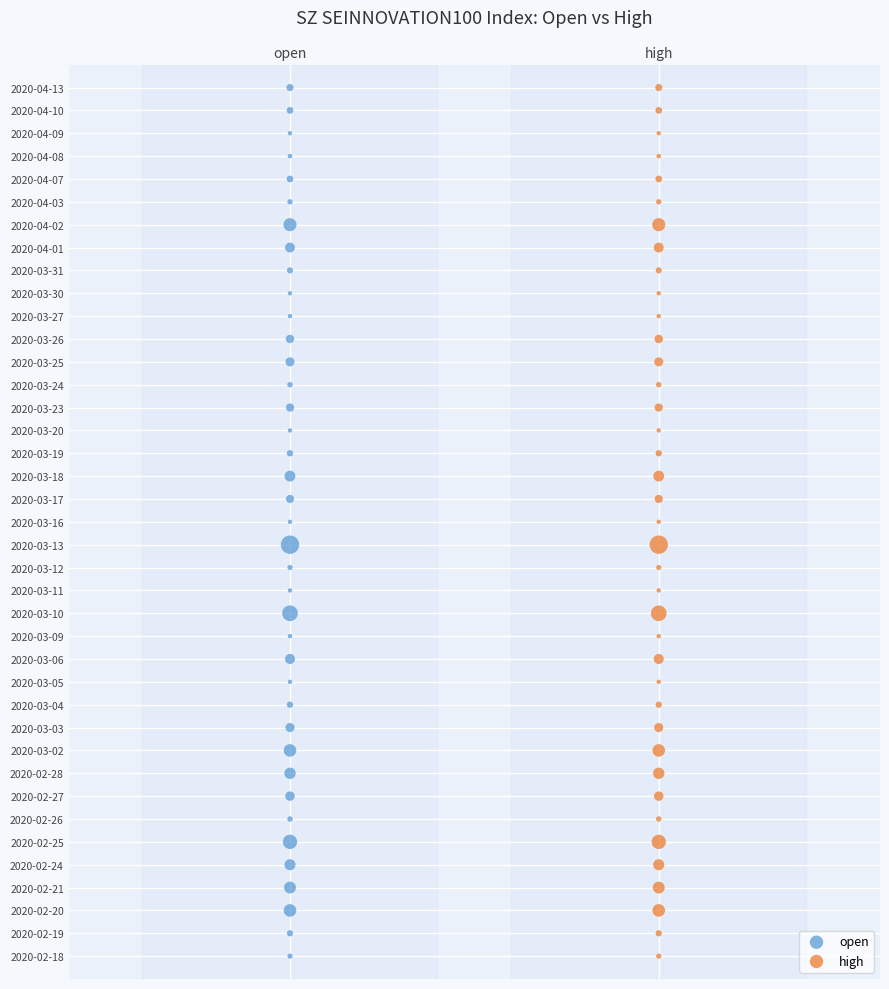

What are all the series names shown in the legend?

open, high